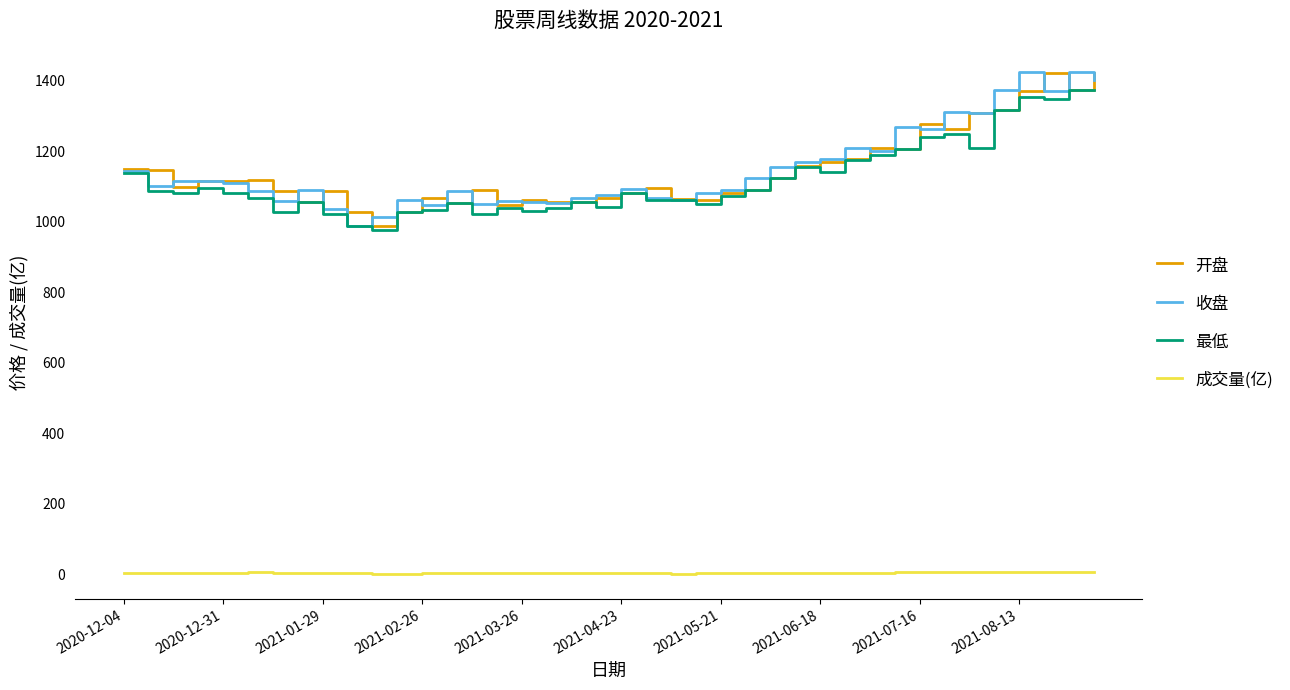

What are all the series names shown in the legend?

开盘, 收盘, 最低, 成交量(亿)